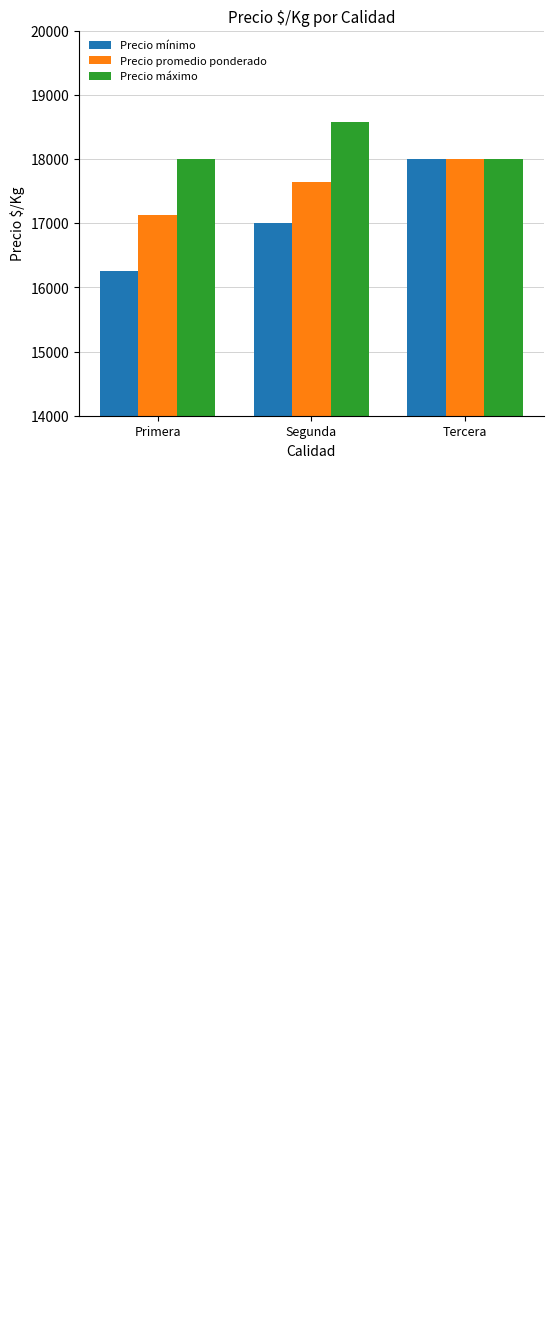

The Precio mínimo series shows 24887 at Primera. True or false?

False